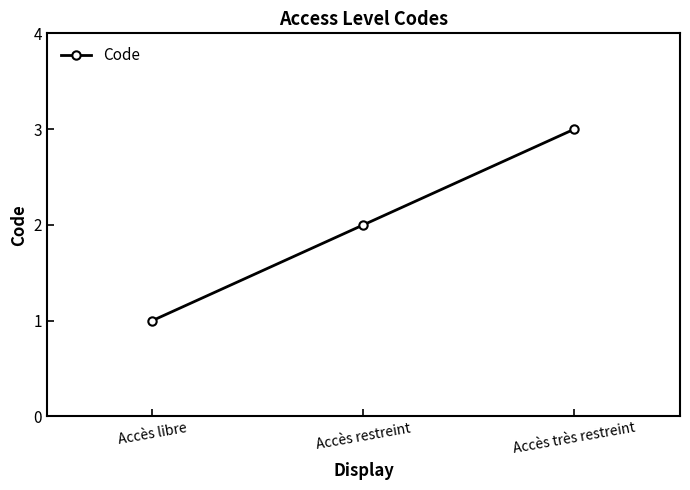

Approximately how many times larger is the value at Accès restreint compared to Accès libre?

2.0